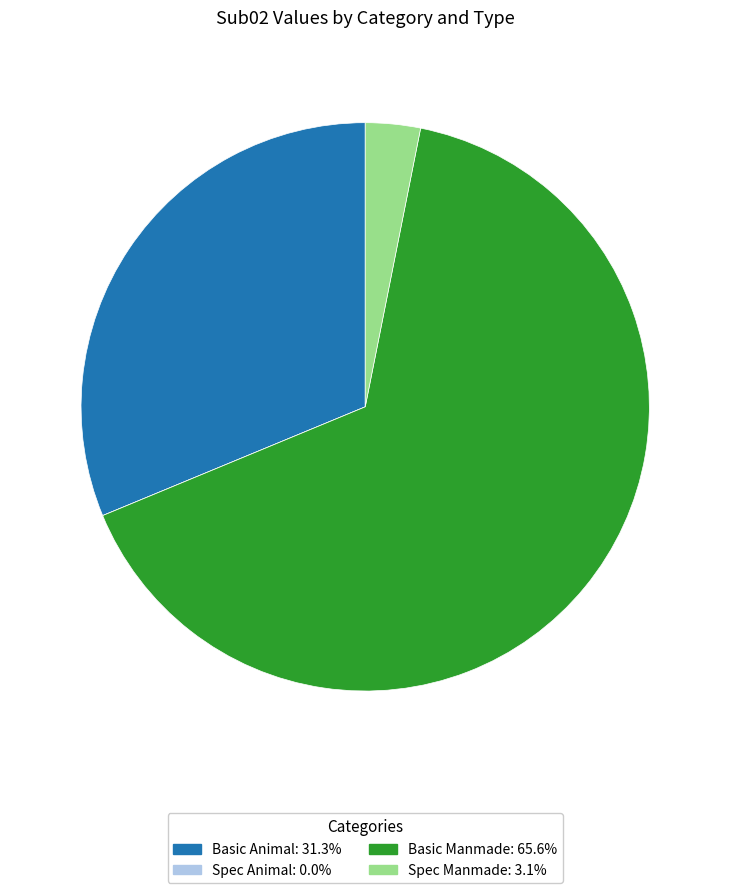

Does Basic Manmade represent more than half of the total?

Yes